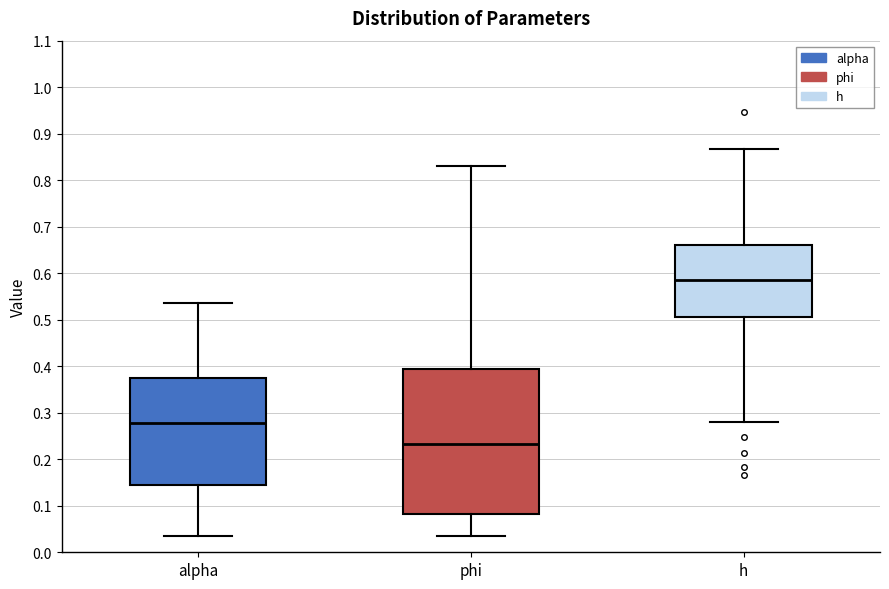

Which box has the lowest median line?

phi